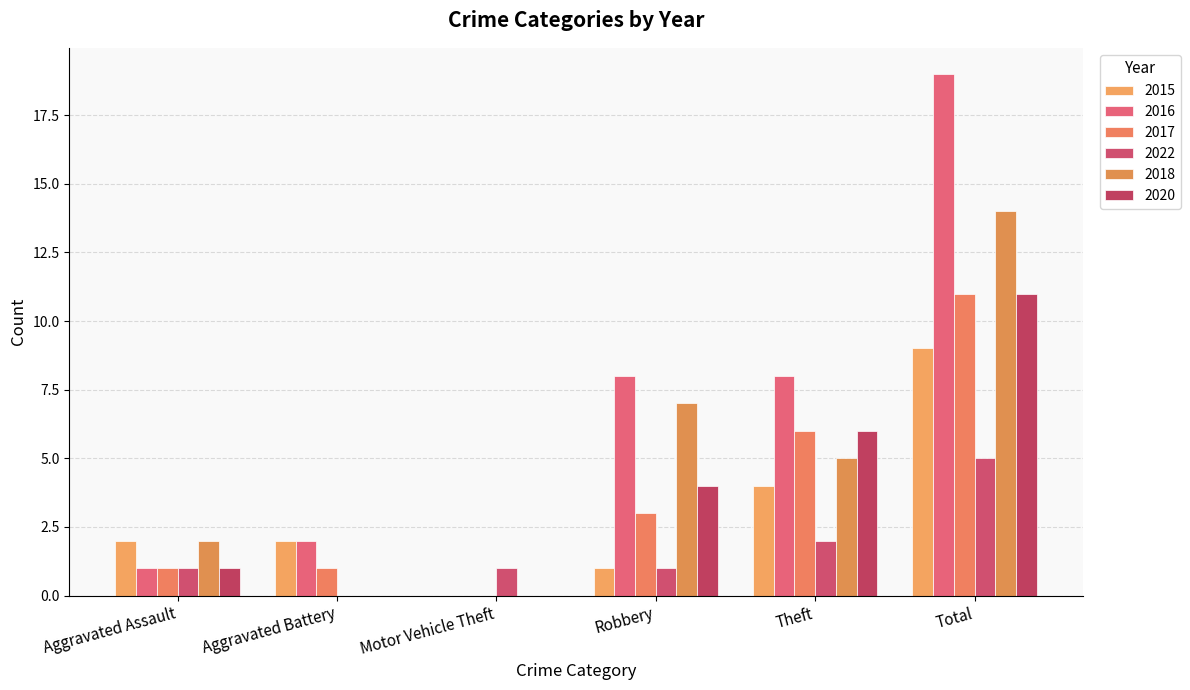

What is the highest value of the 2018 series?

14